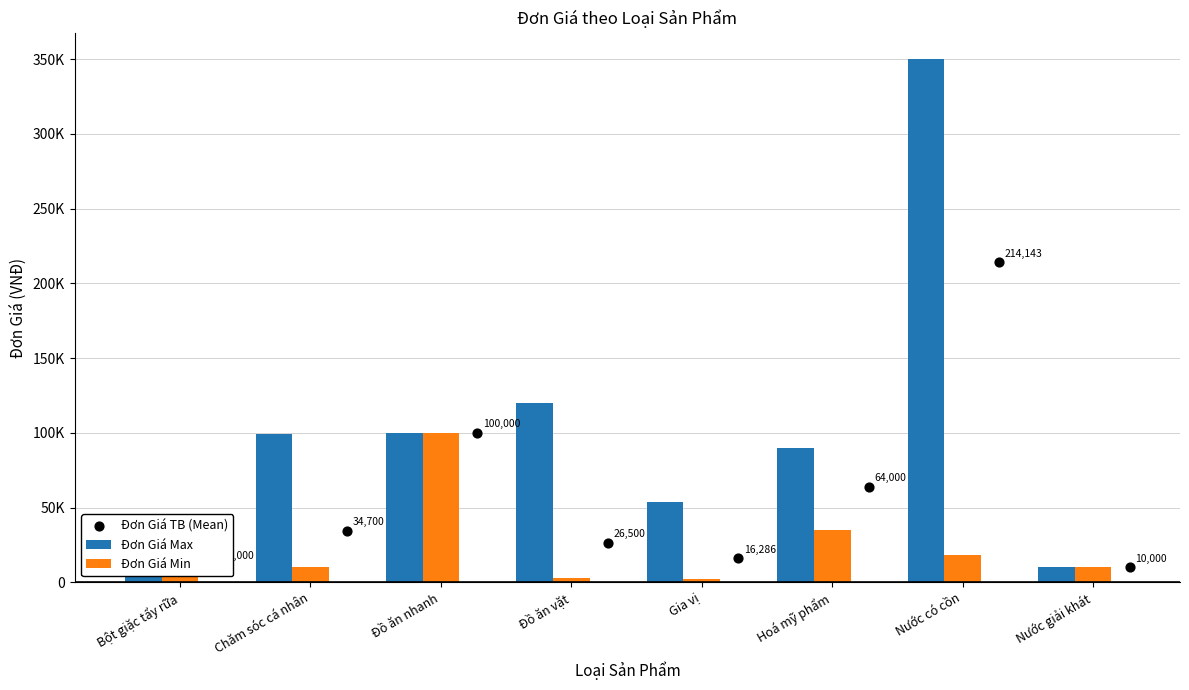

What is the total value across all series at Nước giải khát?

30000